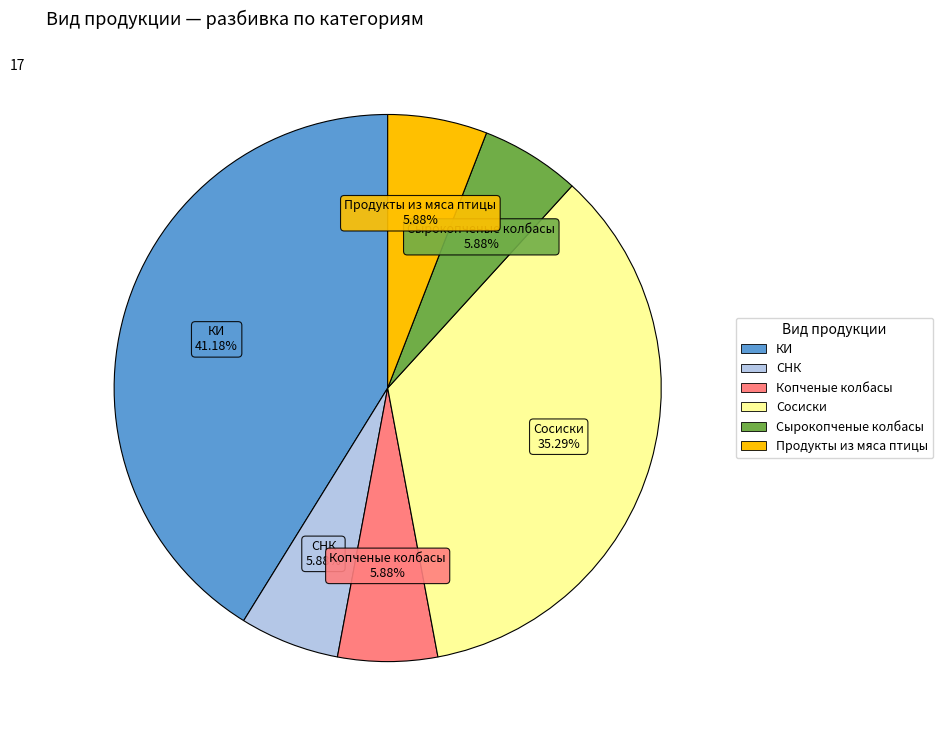

Approximately how many times larger is the value at СНК compared to Копченые колбасы?

1.0